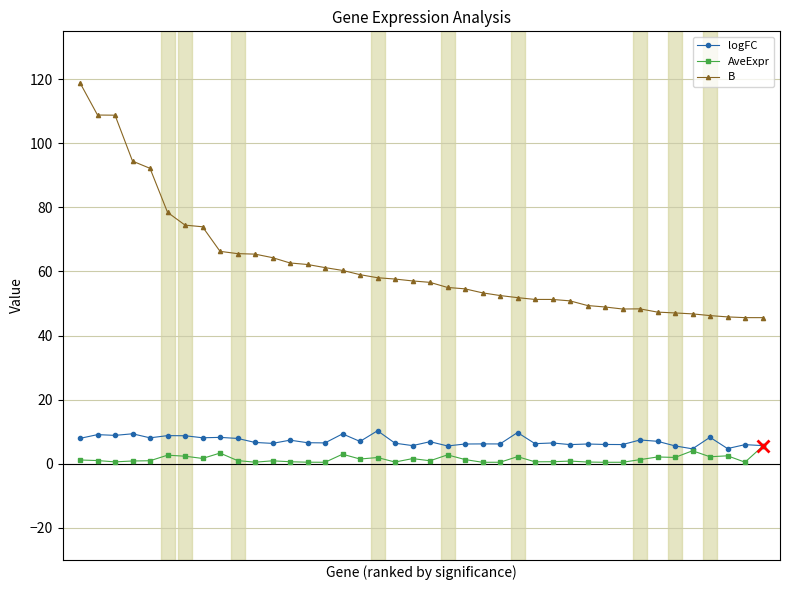

Which series has the largest total across all categories?

B